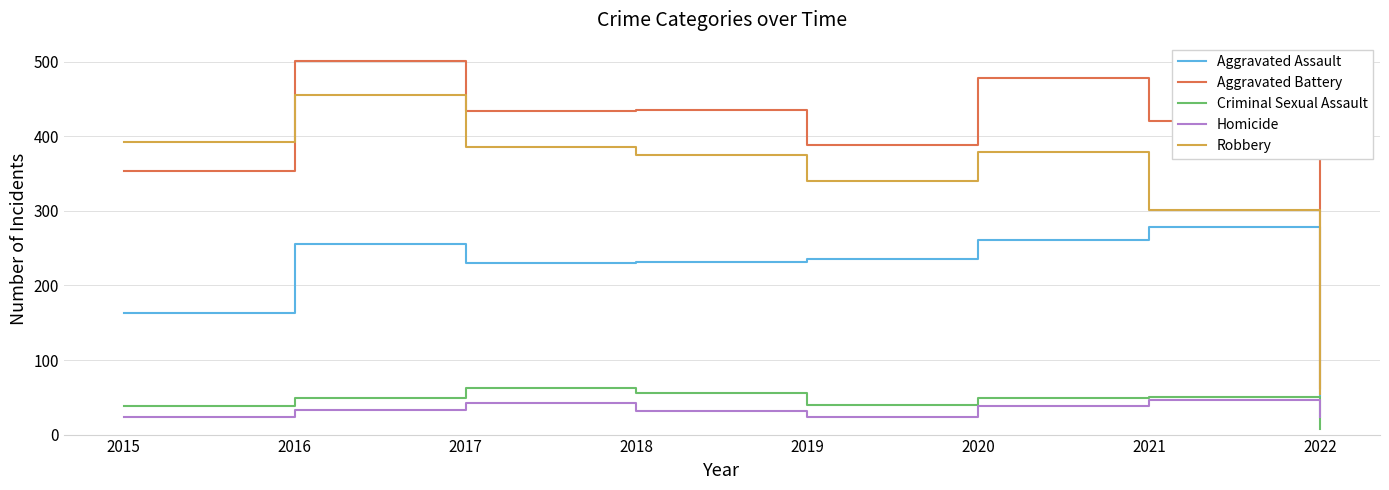

Is it true that Aggravated Battery equals 62 at 2022?

True